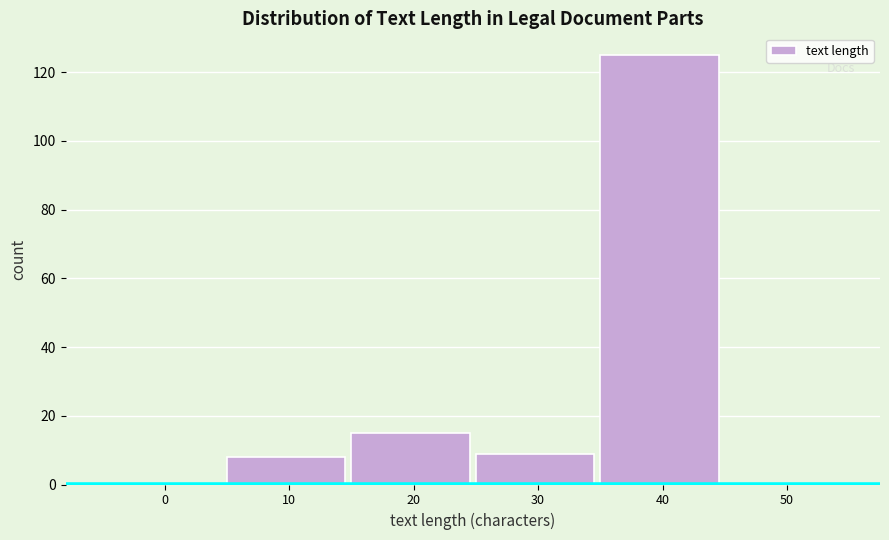

Reading left to right, what are all the values shown in this chart?

0=0	10=8	20=15	30=9	40=125	50=0